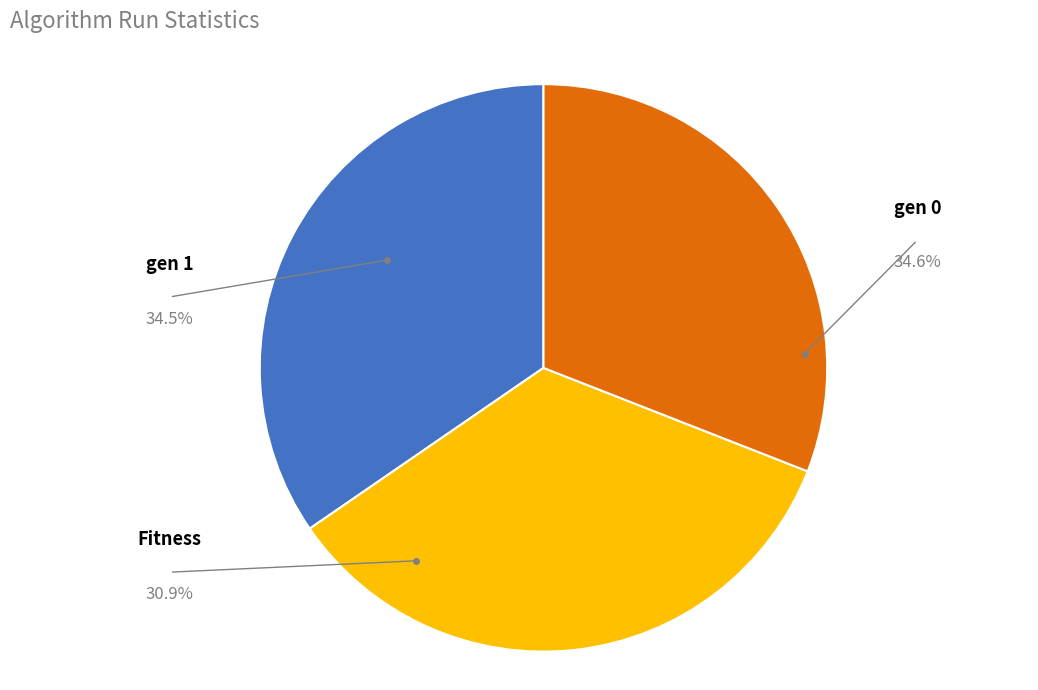

Count the number of slices in the pie.

3